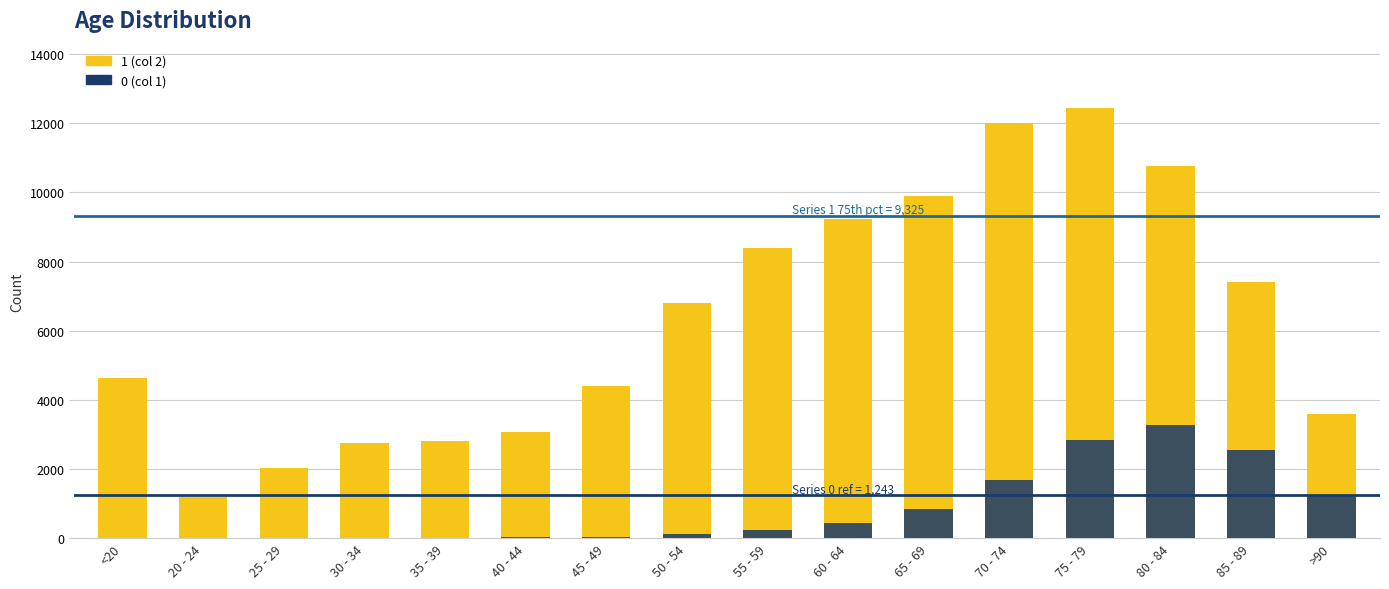

What is the value of the 0 bar at the 15th from the left?

2548